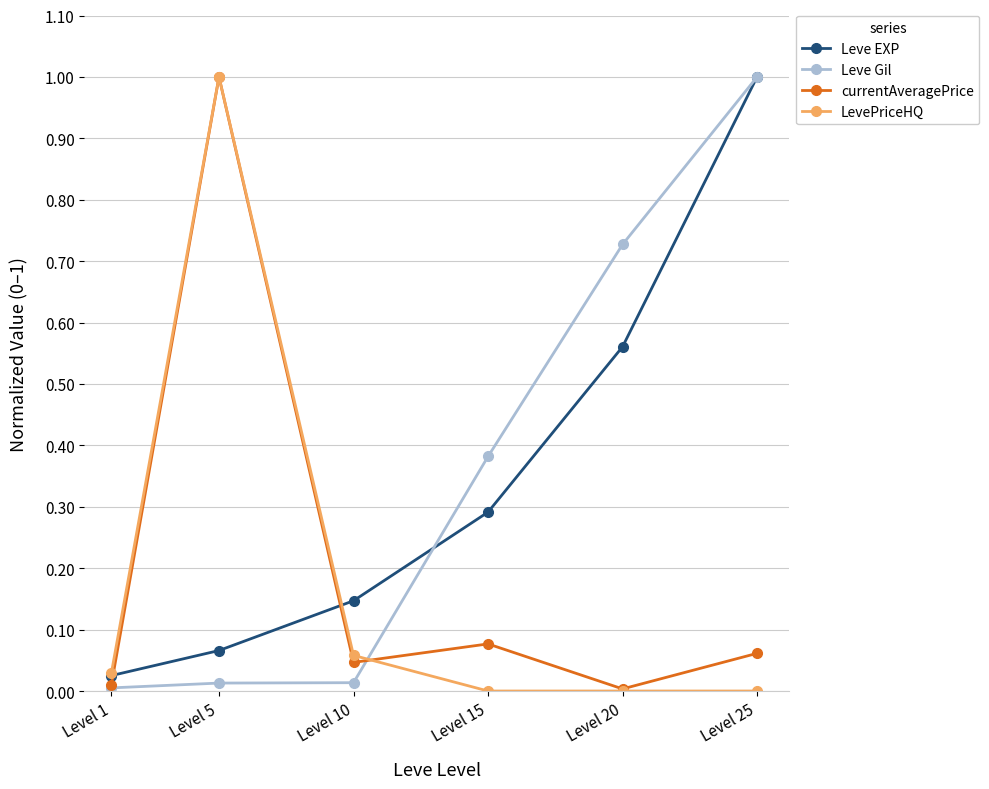

Does the chart display data point markers on the line(s)?

Yes